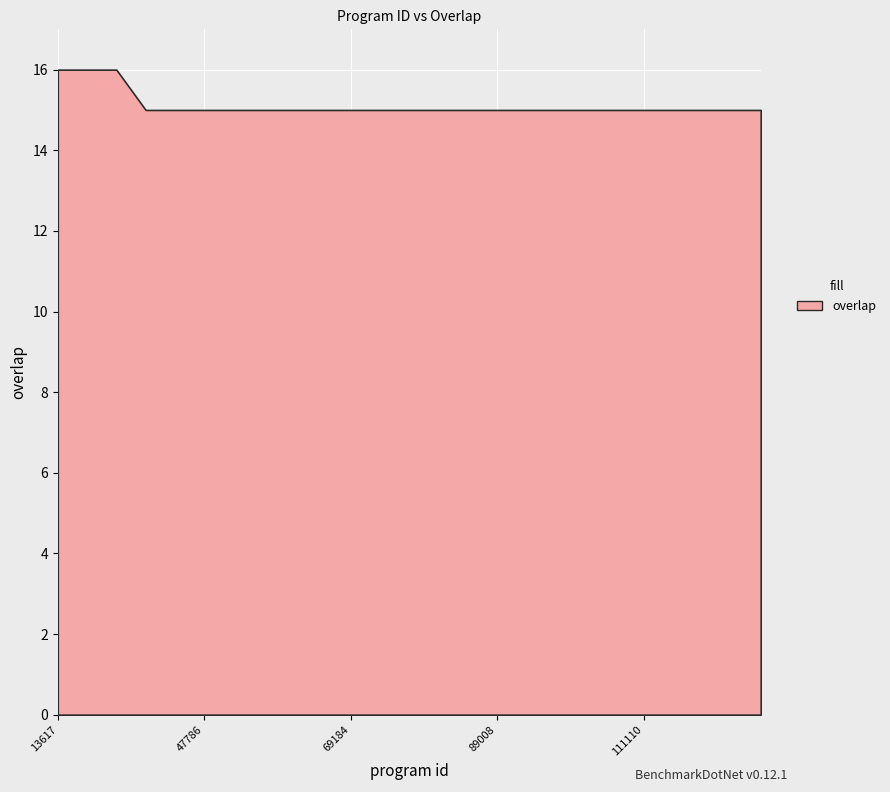

What is the greatest value displayed?

16